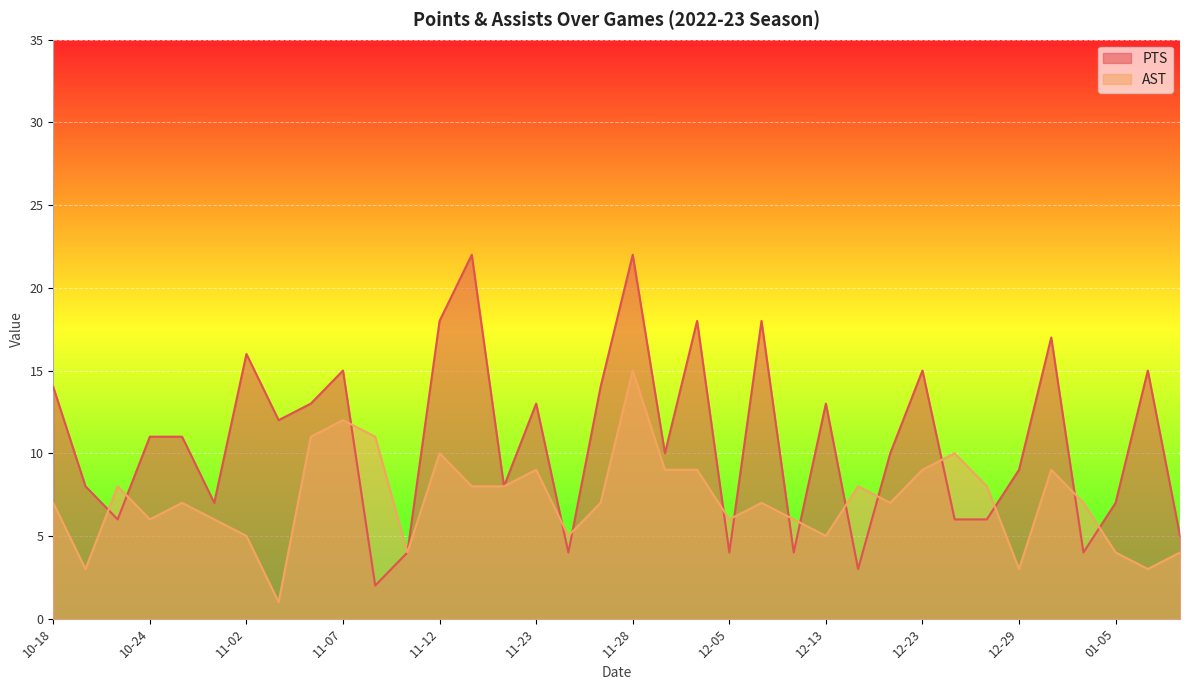

What is the sum of all PTS values?

384